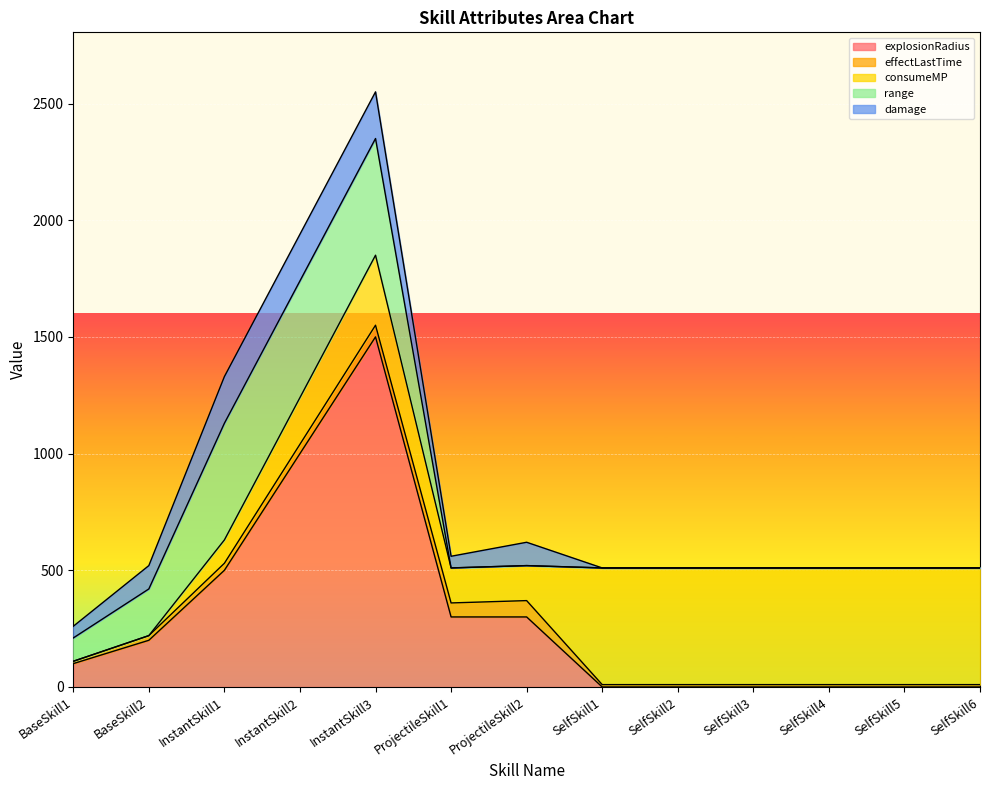

The value of damage at ProjectileSkill1 is 50. True or false?

True